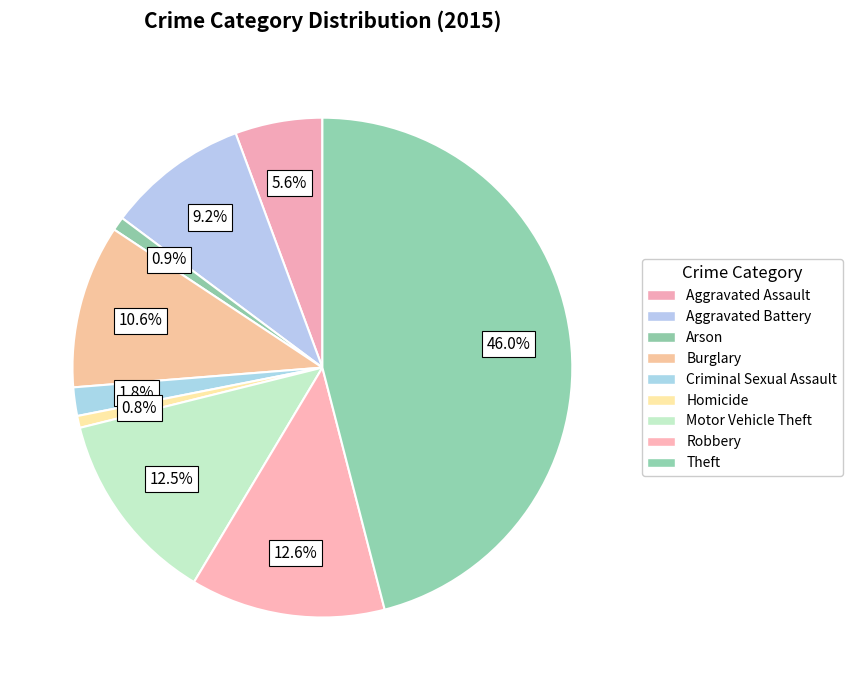

To the nearest percent, what portion does Motor Vehicle Theft represent?

13%